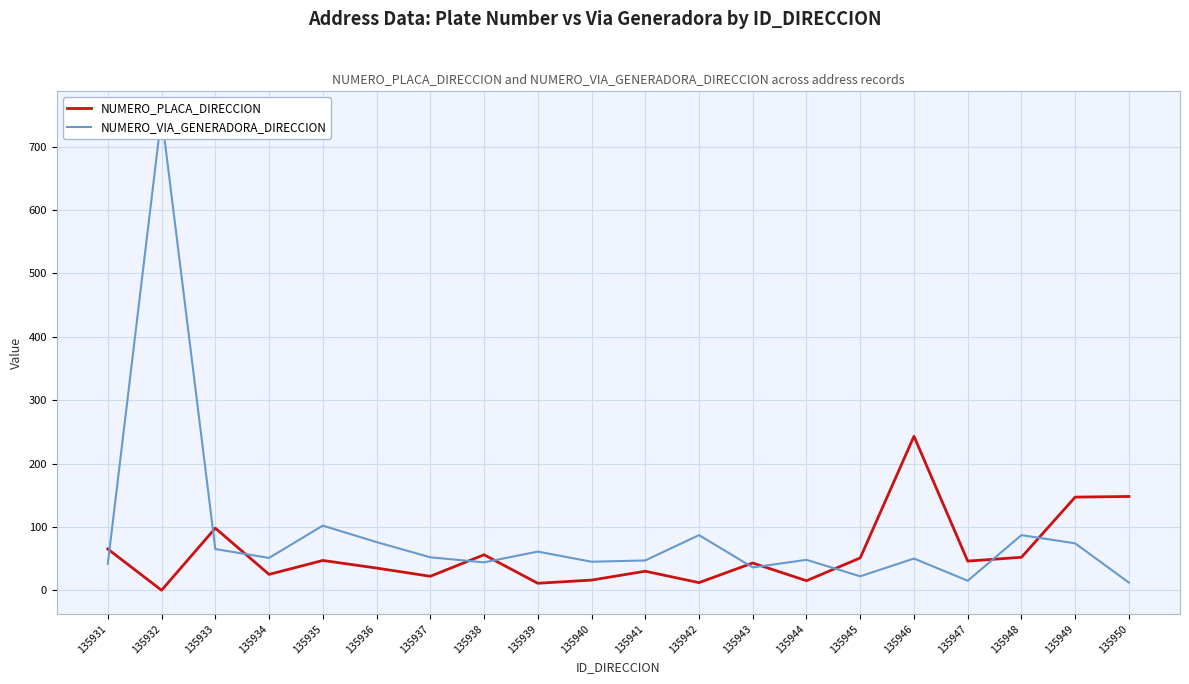

List the labels in order of NUMERO_PLACA_DIRECCION value, smallest first.

135932, 135939, 135942, 135944, 135940, 135937, 135934, 135941, 135936, 135943, 135947, 135935, 135945, 135948, 135938, 135931, 135933, 135949, 135950, 135946